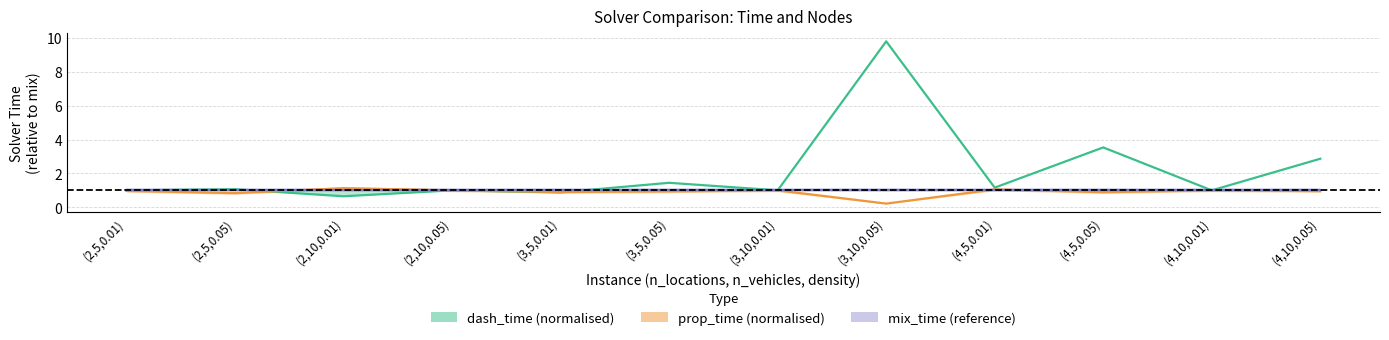

What is the label of the 2nd point from the right?

(4,10,0.01)